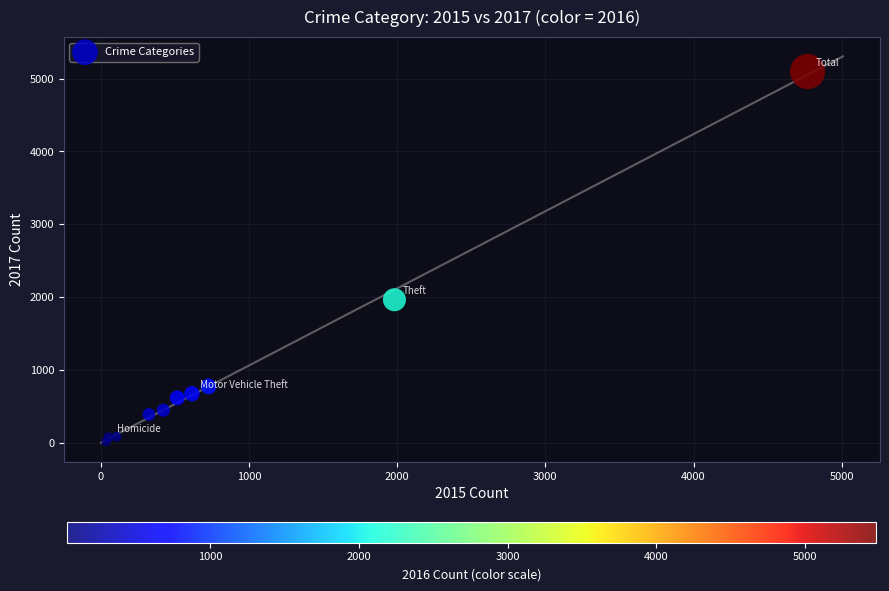

What Y value in the scatter plot is closest to 2559?

1968